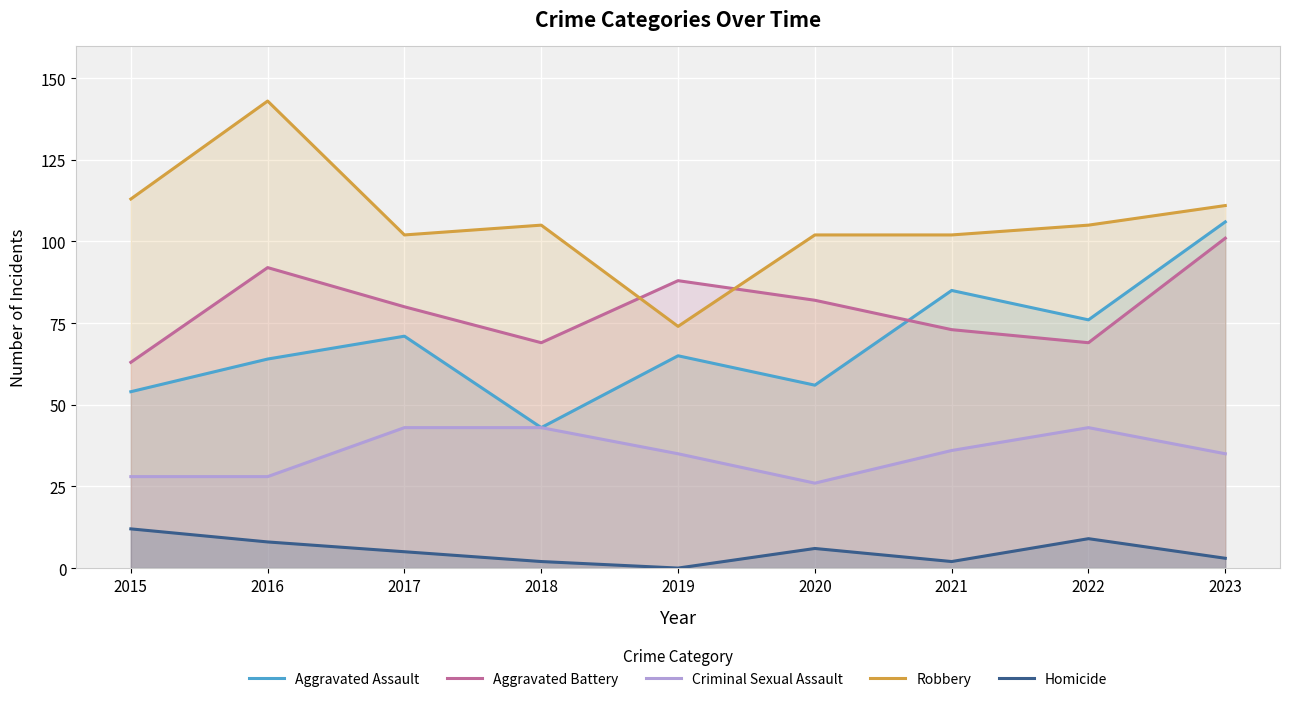

At which category does the chart reach its minimum across all series?

2019